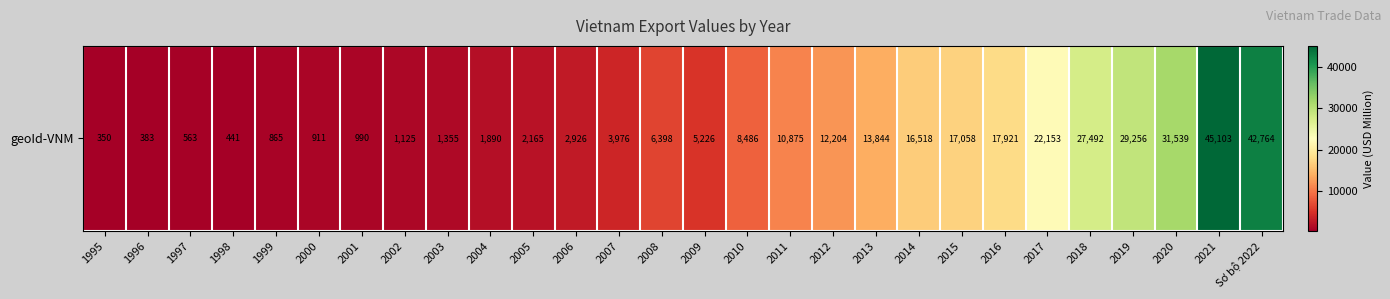

Which category has the lowest value across all series?

1995